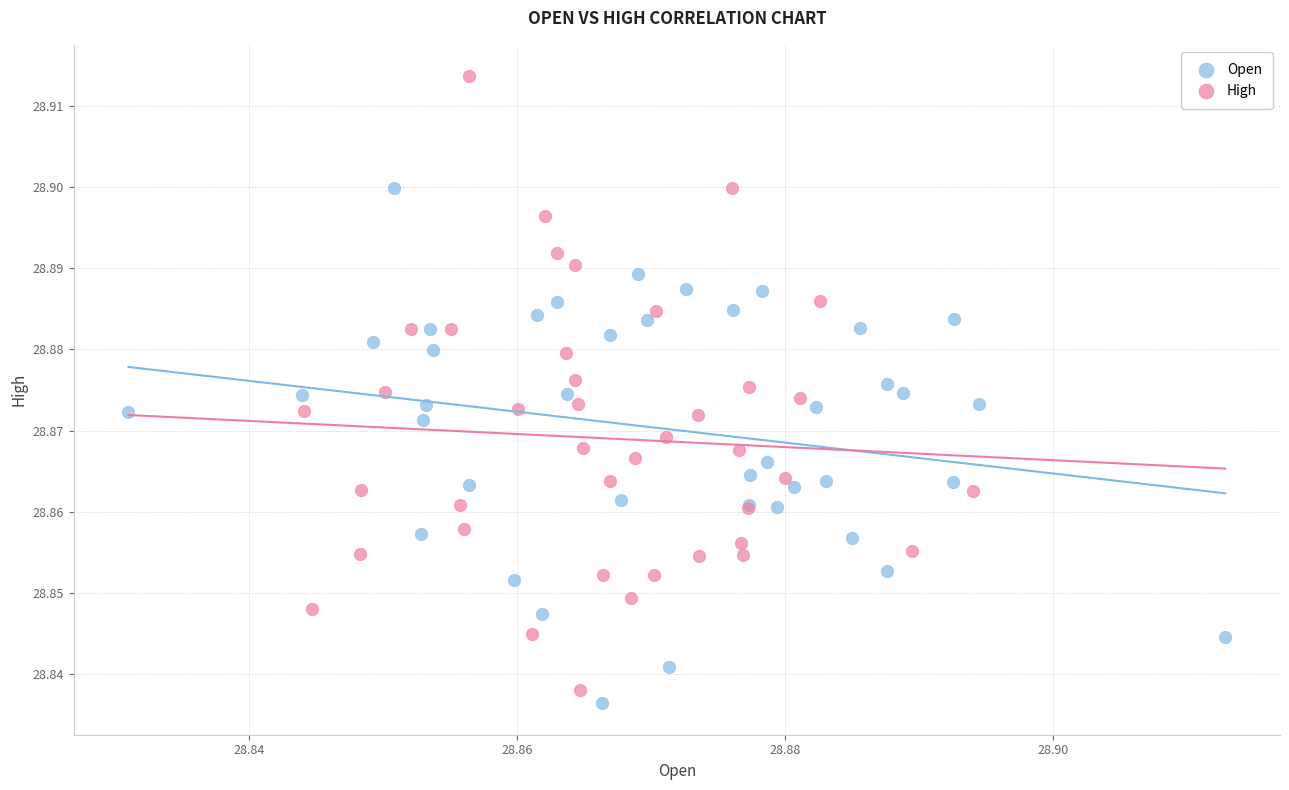

Which series reaches the minimum Y coordinate?

Open